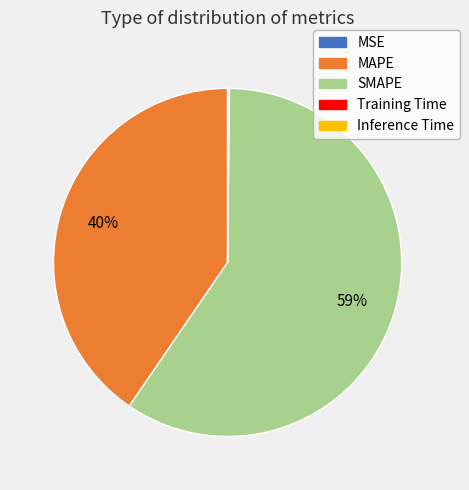

The MAPE slice represents 51% of the pie. True or false?

False